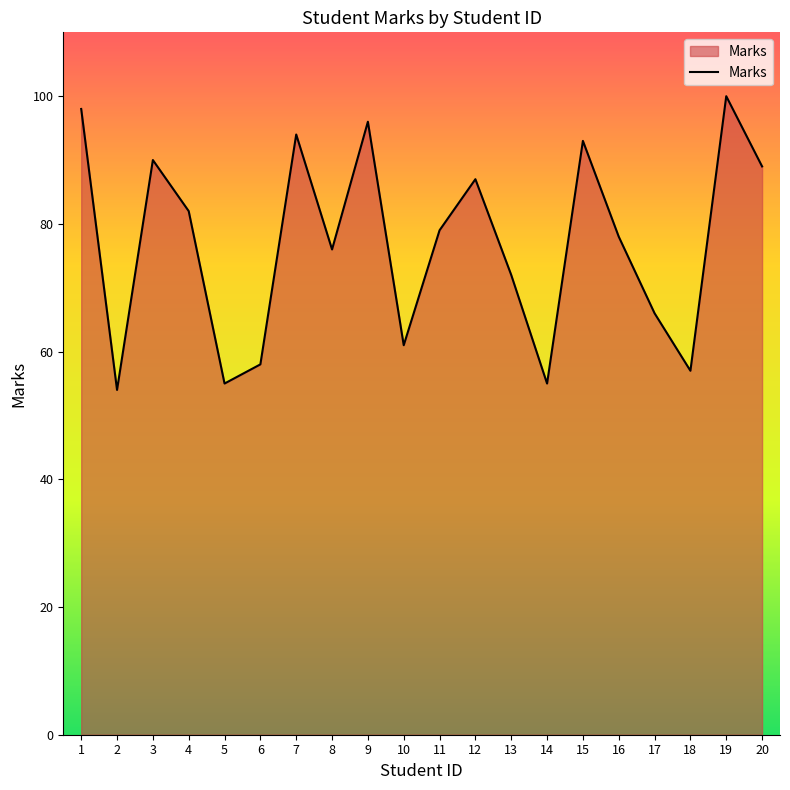

What is the difference between the maximum and second lowest values?

45